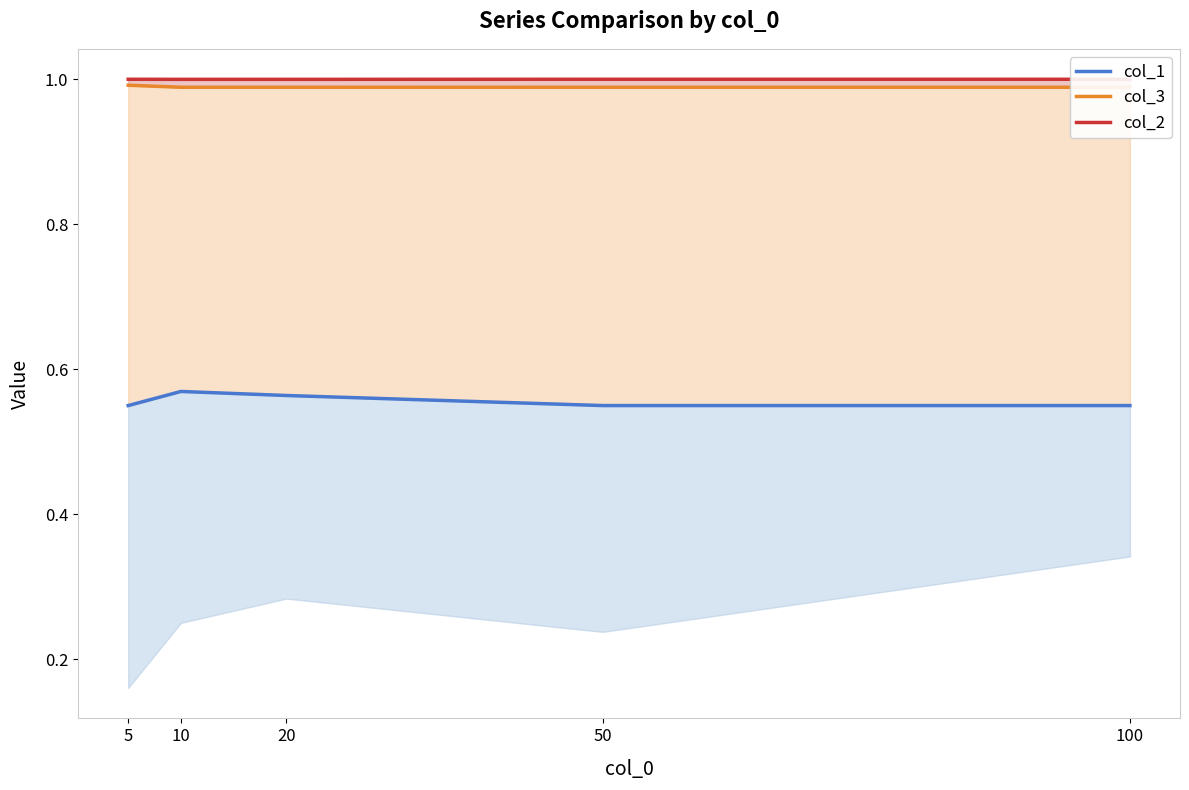

Which series has the largest range (max minus min)?

col_1